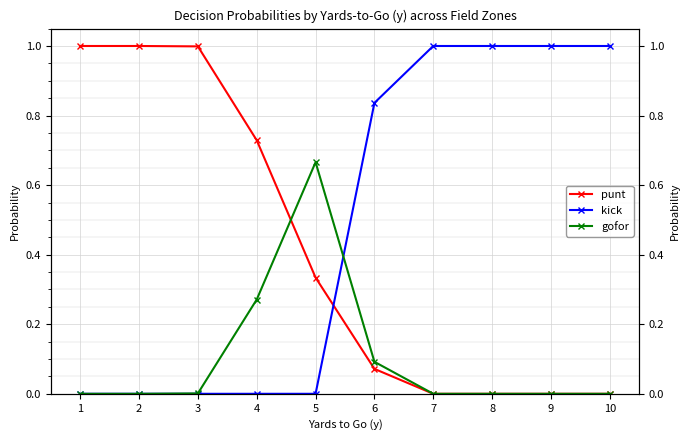

True or false: gofor has a value of 0.0 at 9.

True